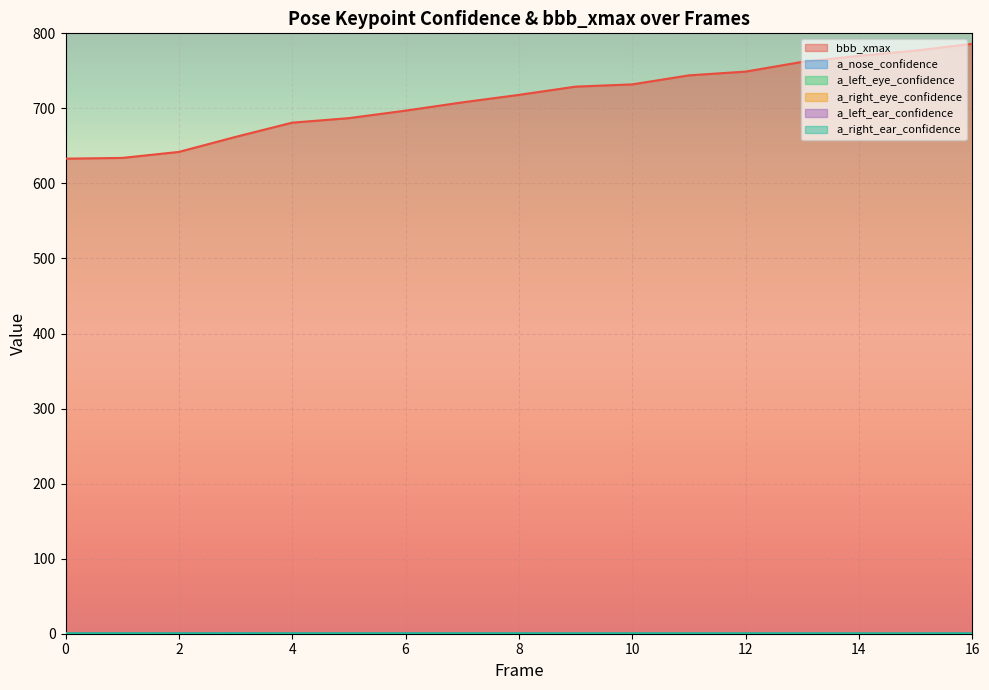

List the labels in order of a_left_ear_confidence value, largest first.

3, 2, 5, 1, 6, 7, 4, 0, 8, 16, 13, 15, 9, 10, 14, 12, 11